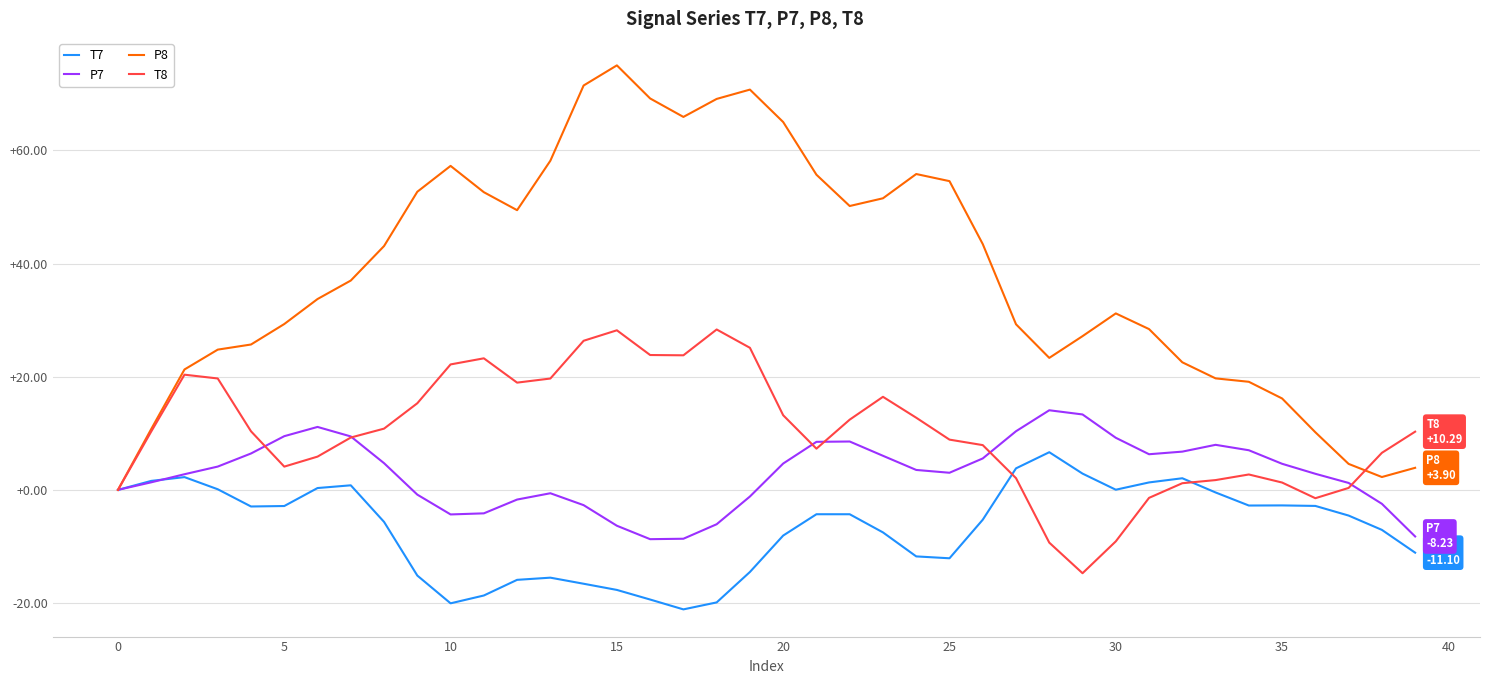

What is the difference between the second highest and second lowest values in the P8 series?

69.2